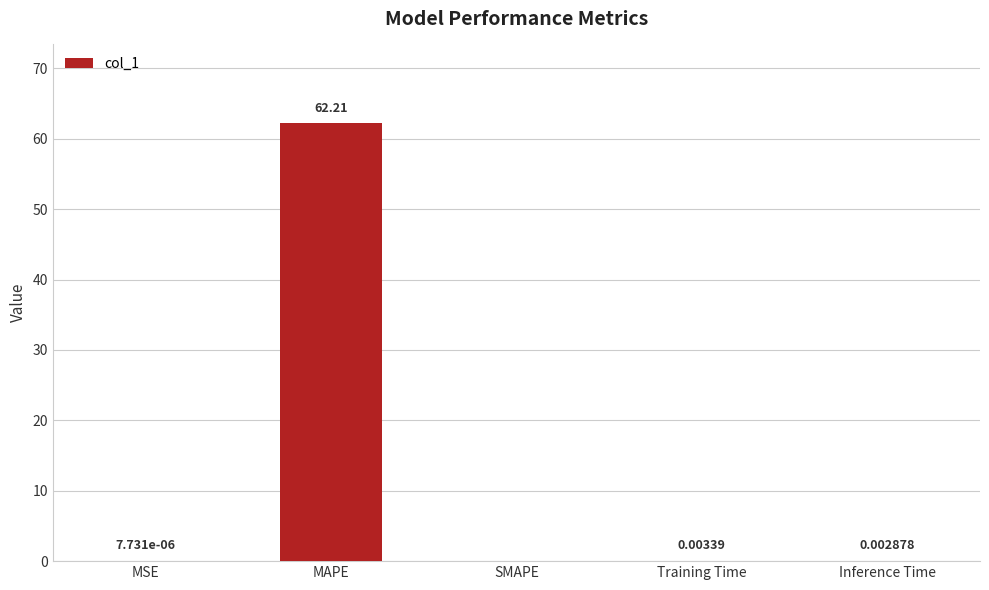

Between MSE and MAPE, which is larger?

MAPE